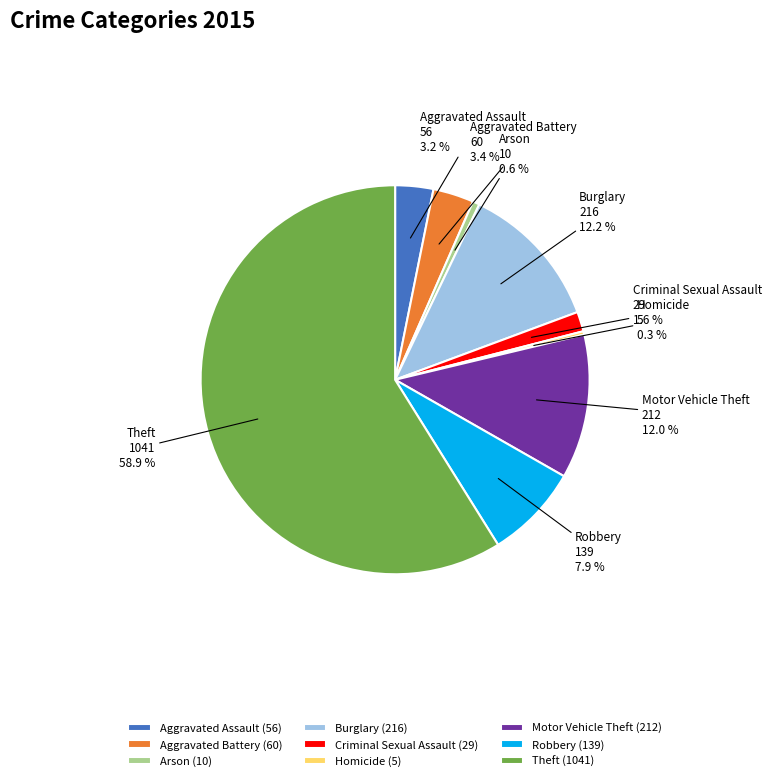

Is there any slice that represents more than half of the pie?

Yes